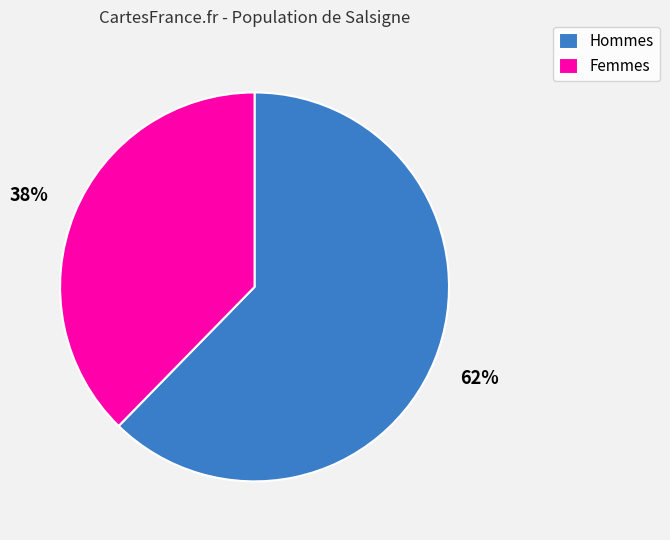

How many segments does this pie chart have?

2